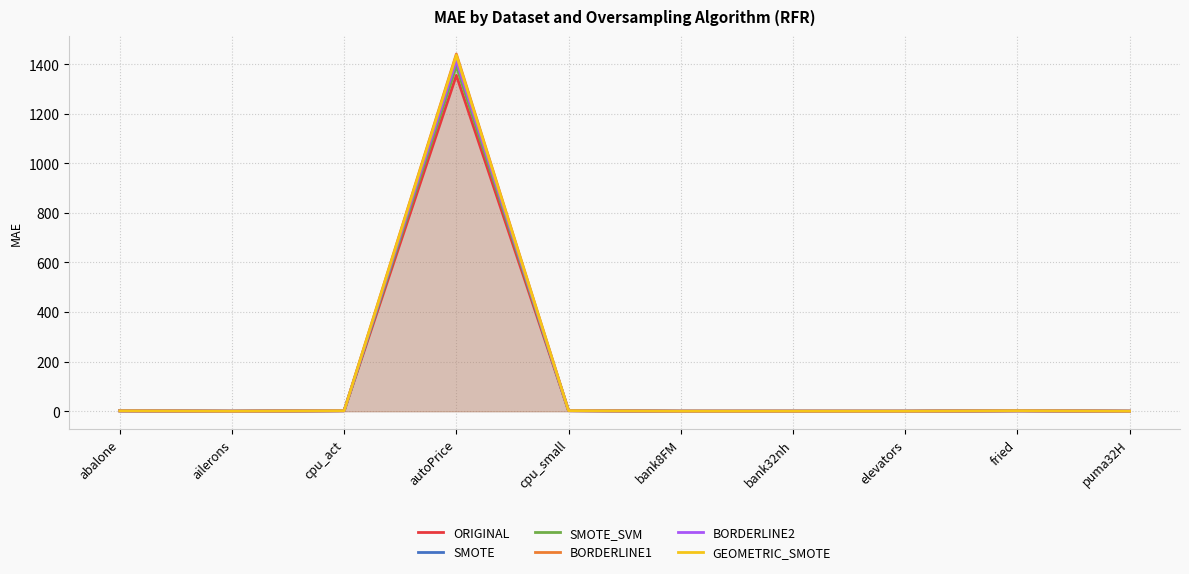

Is the value of SMOTE_SVM at cpu_act greater than the value of SMOTE at ailerons?

Yes